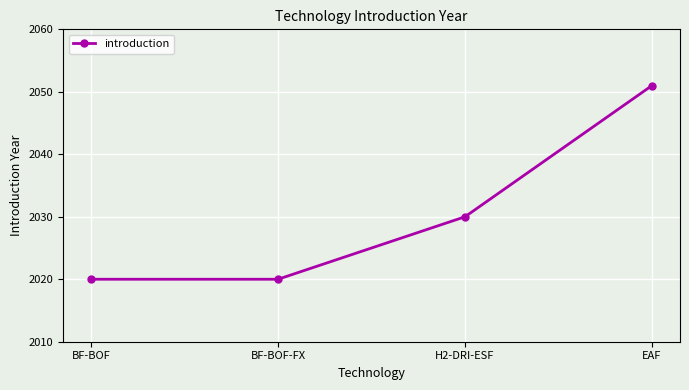

Where is the data nearest to the value 2035?

H2-DRI-ESF